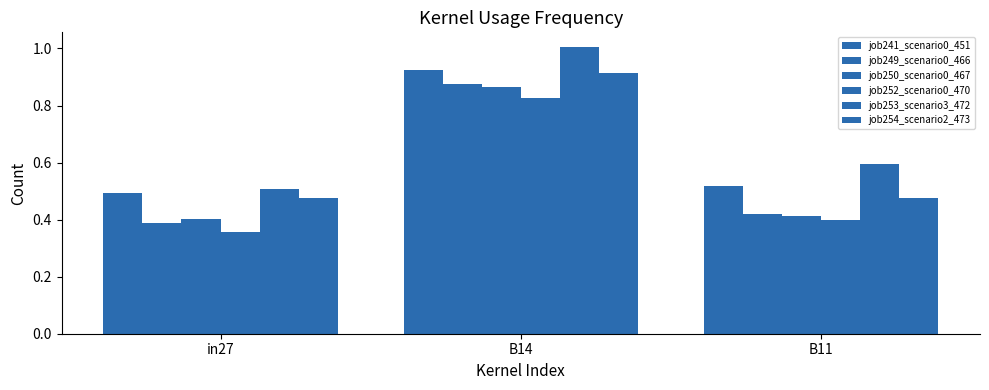

Count the number of categories in the chart.

3